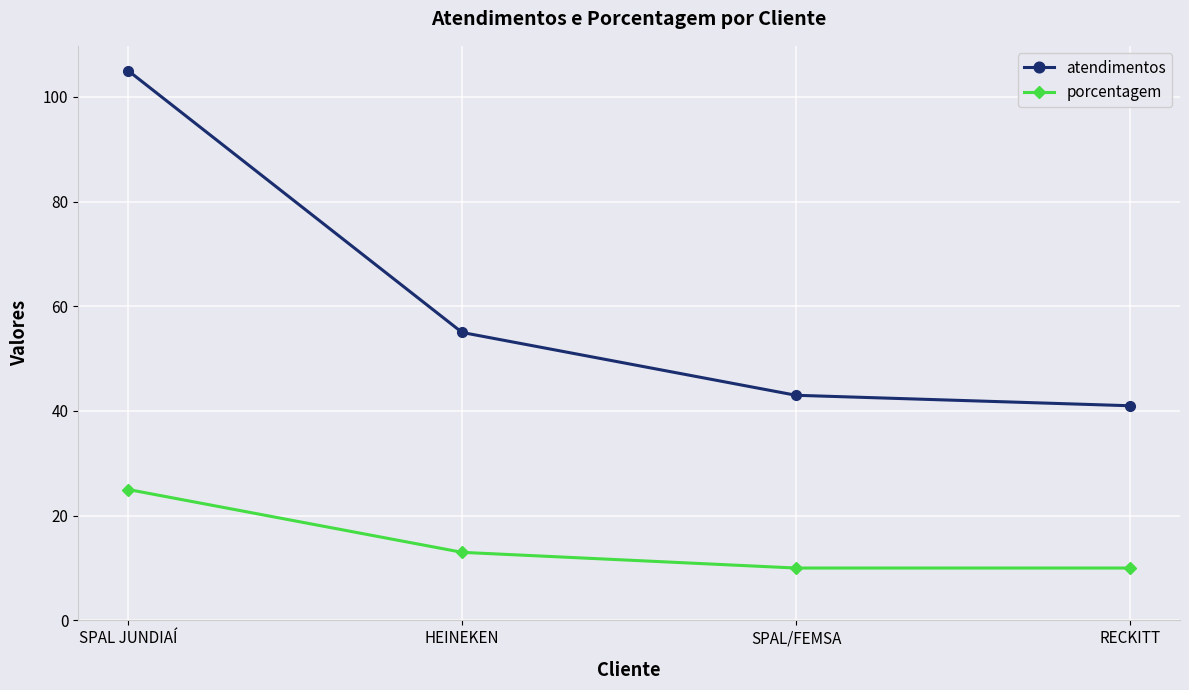

Reading left to right, extract all data points from this chart.

atendimentos: 105	55	43	41
porcentagem: 25	13	10	10